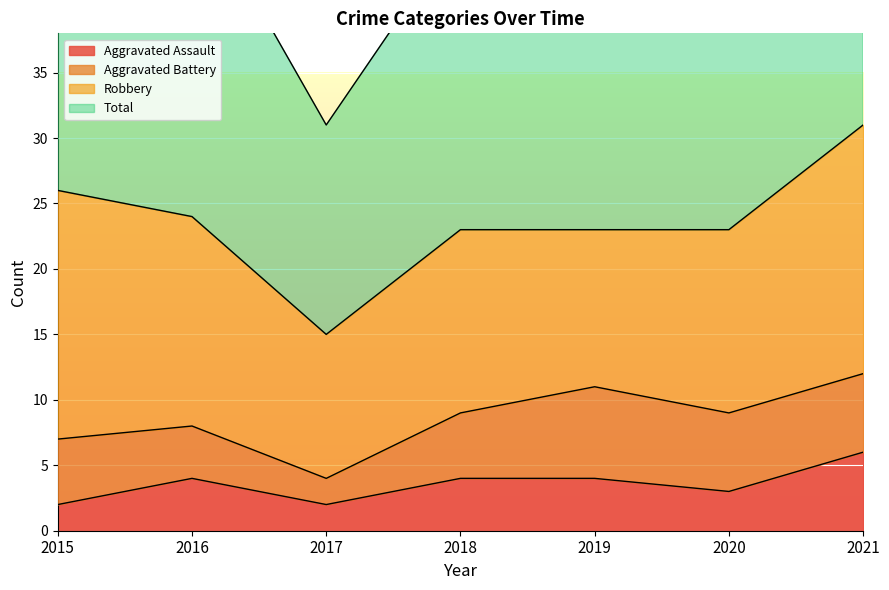

Which series has the largest range (max minus min)?

Total